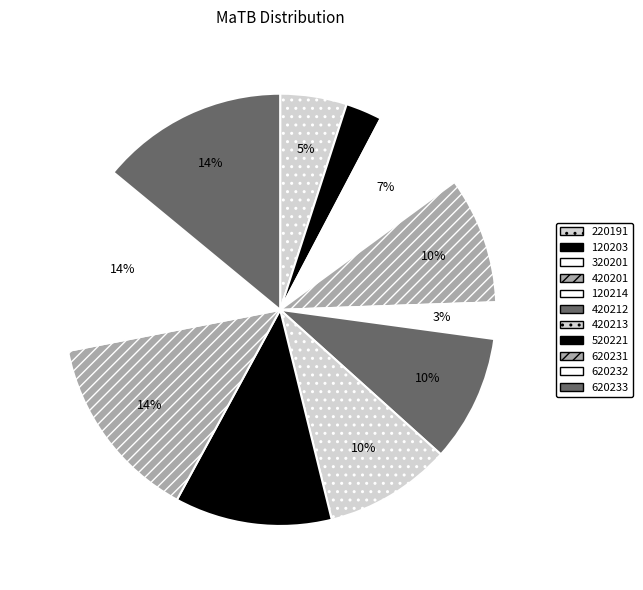

True or false: 520221 accounts for 1% of the total.

False